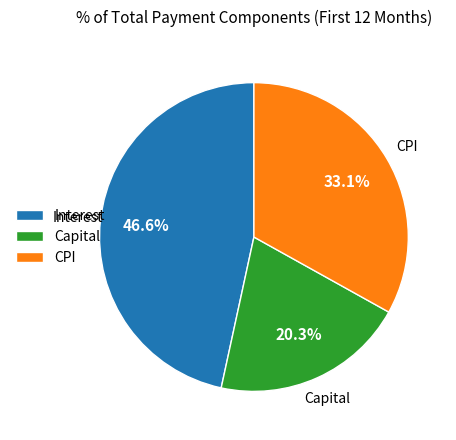

Which slice is the largest?

Interest